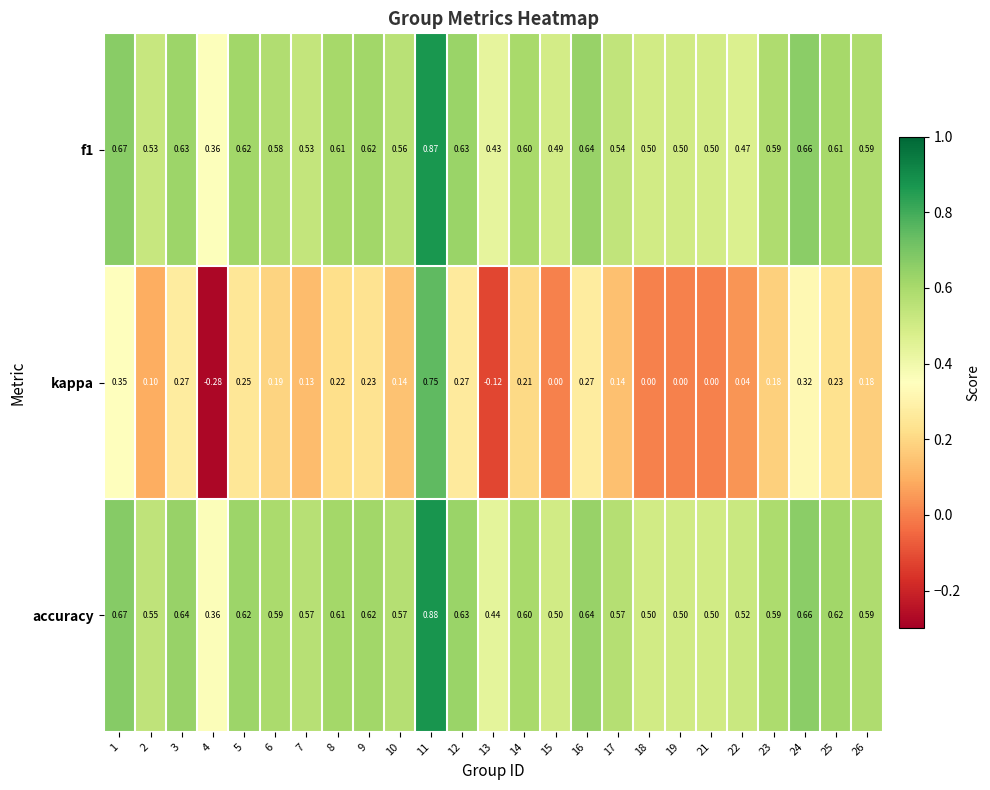

Which series has the largest total across all categories?

accuracy